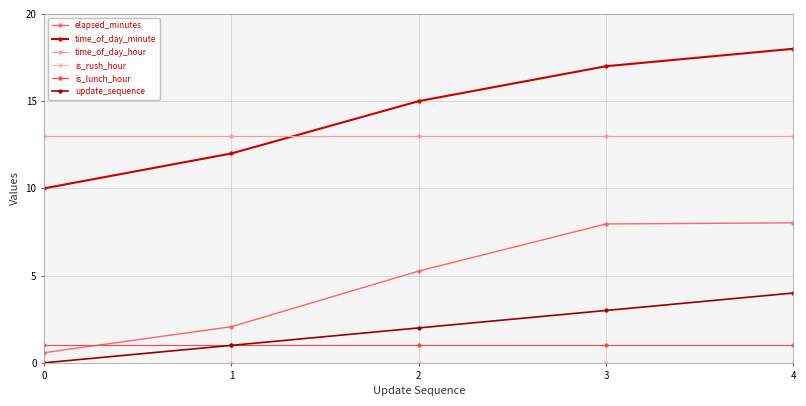

Which category has the highest value across all series?

4